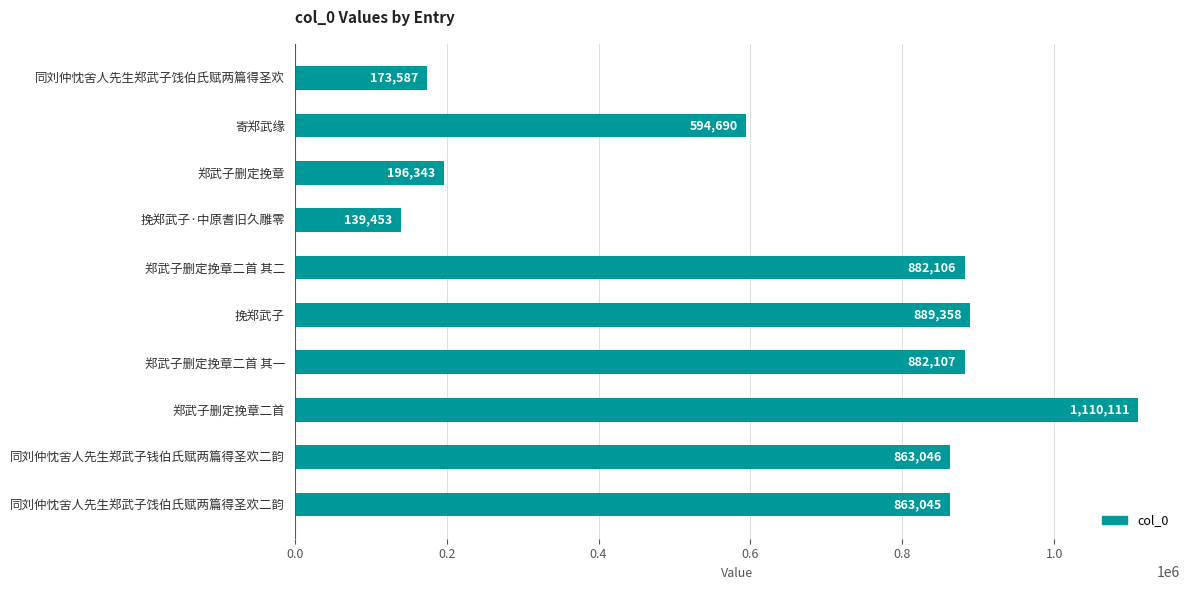

Reading top to bottom, transcribe all the data shown in this chart.

173587	594690	196343	139453	882106	889358	882107	1110111	863046	863045